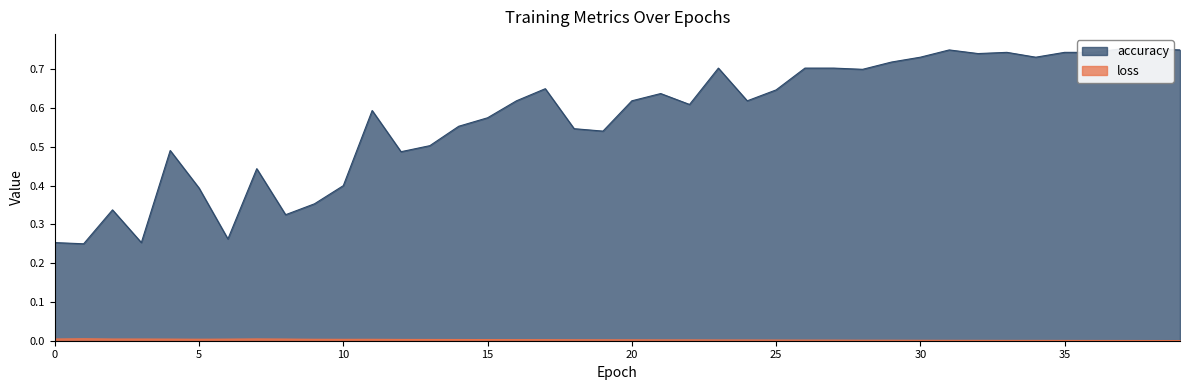

Which series has the largest total across all categories?

accuracy